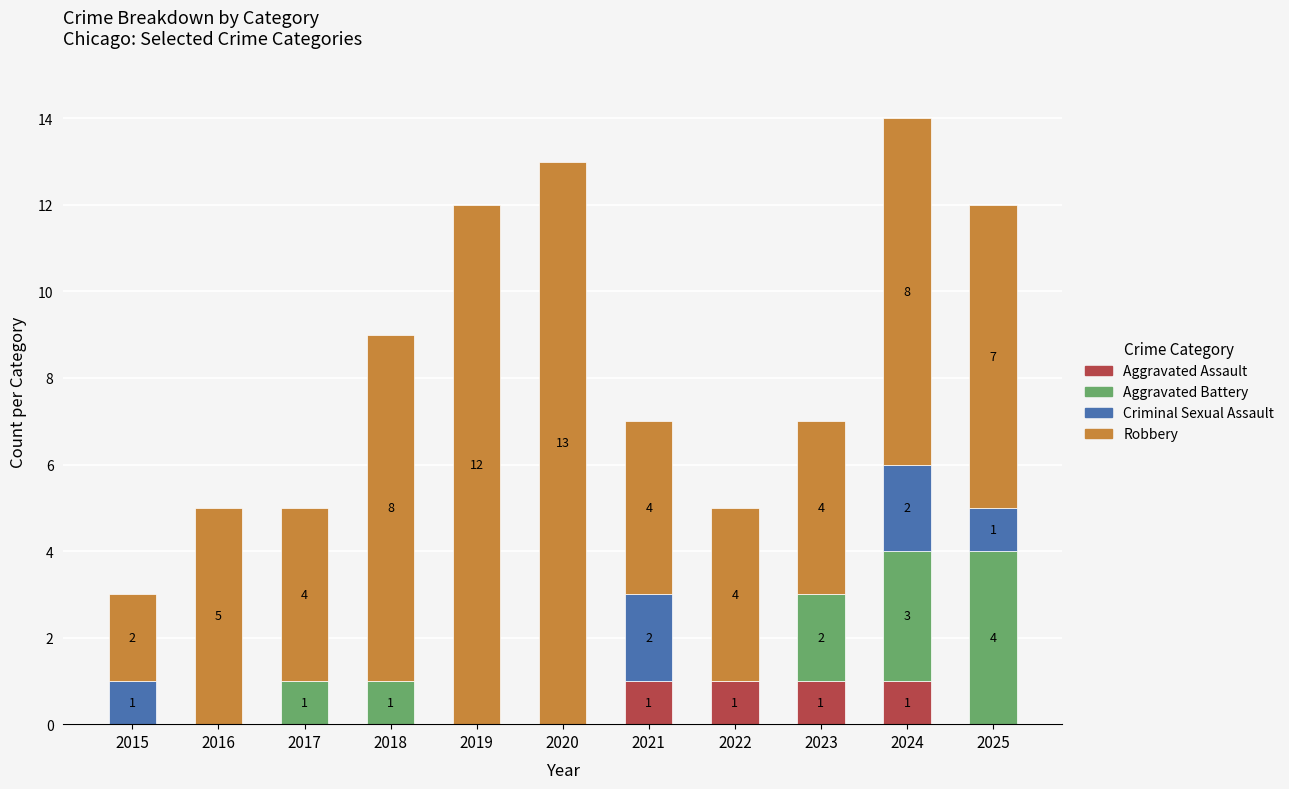

At which category is the sum across all series the highest?

2024